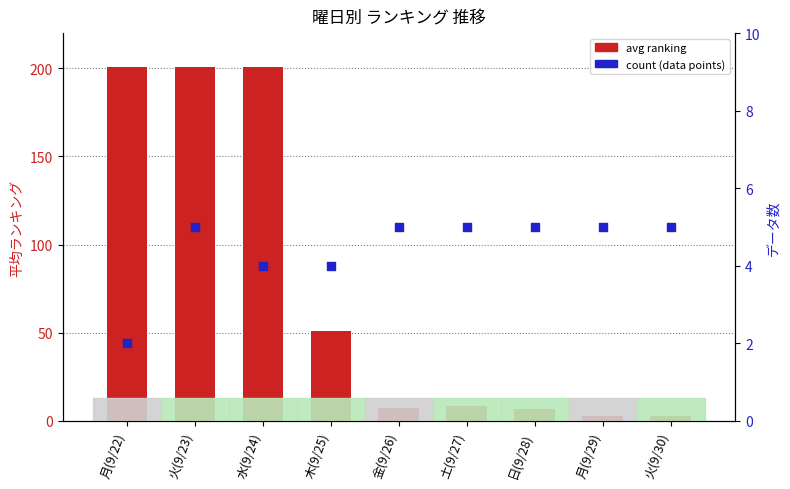

Which series has the largest Y range (max minus min)?

avg ranking